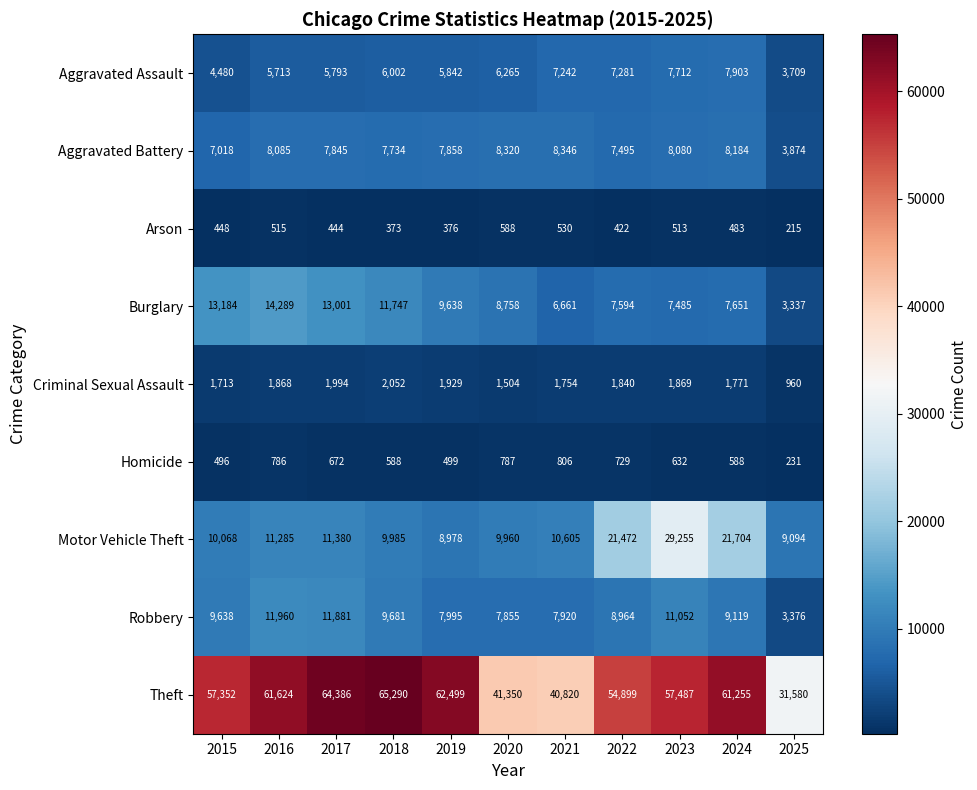

Which series has the largest total across all categories?

Theft